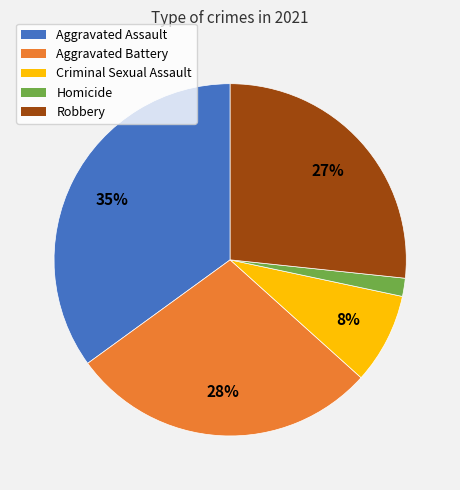

To the nearest percent, what portion does Criminal Sexual Assault represent?

8%